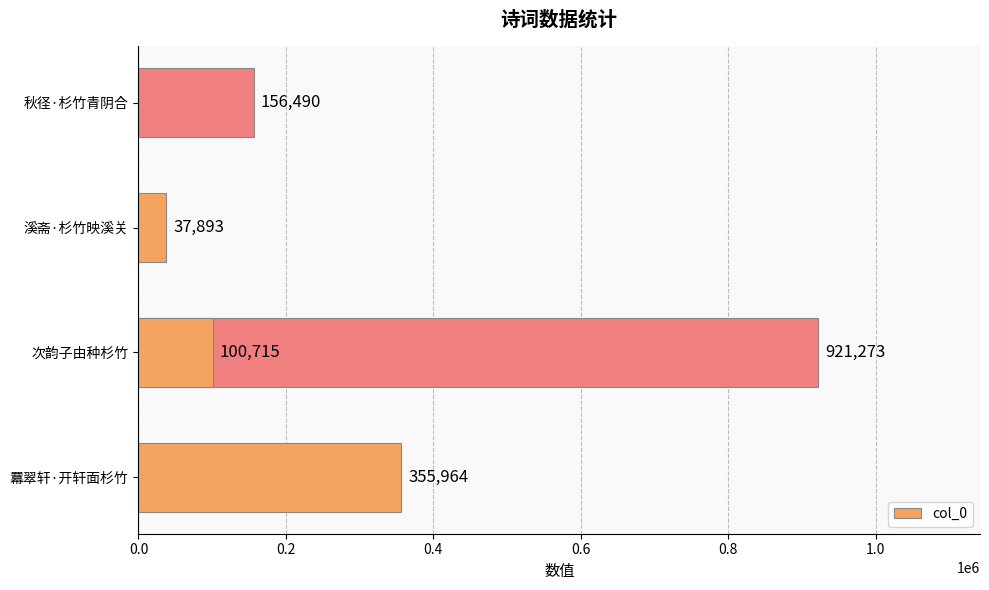

What is the change in value from 羃翠轩·开轩面杉竹 to 秋径·杉竹青阴合?

-199474